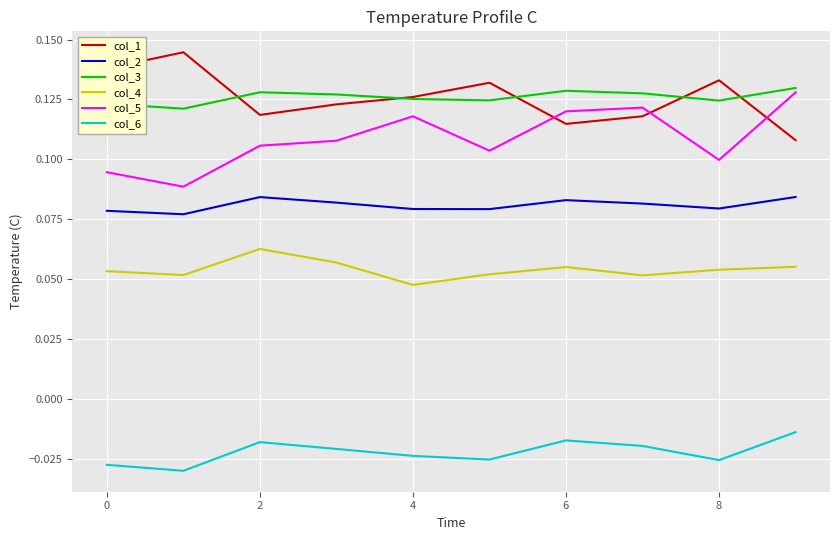

True or false: col_2 and col_4 cross at least once.

False